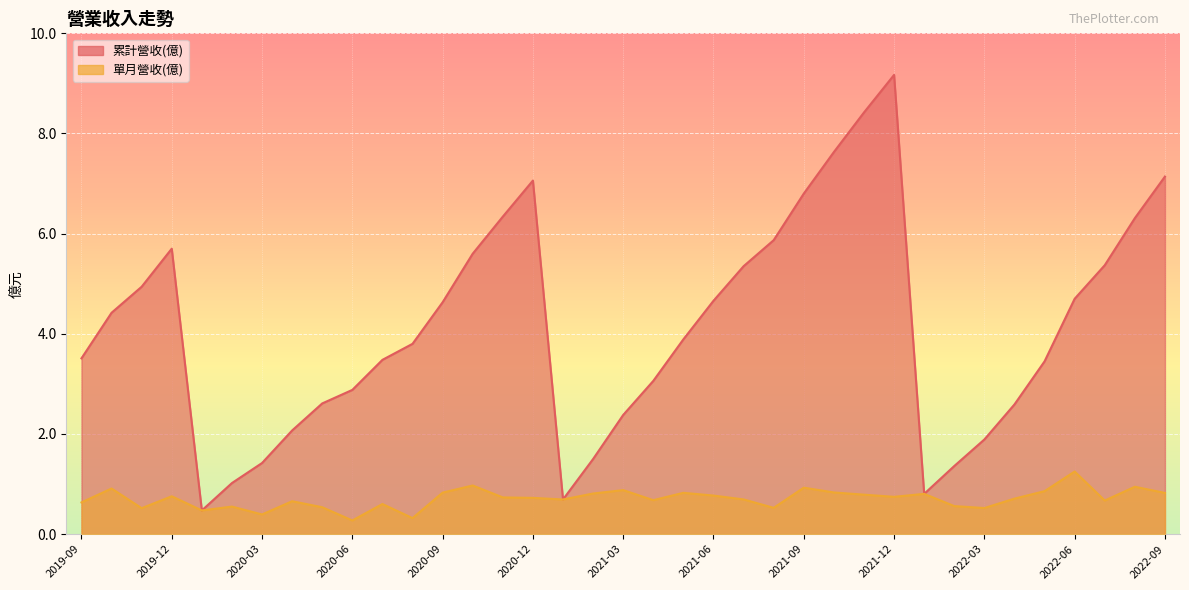

Rank the series by their maximum value, from lowest to highest.

單月營收(億), 累計營收(億)